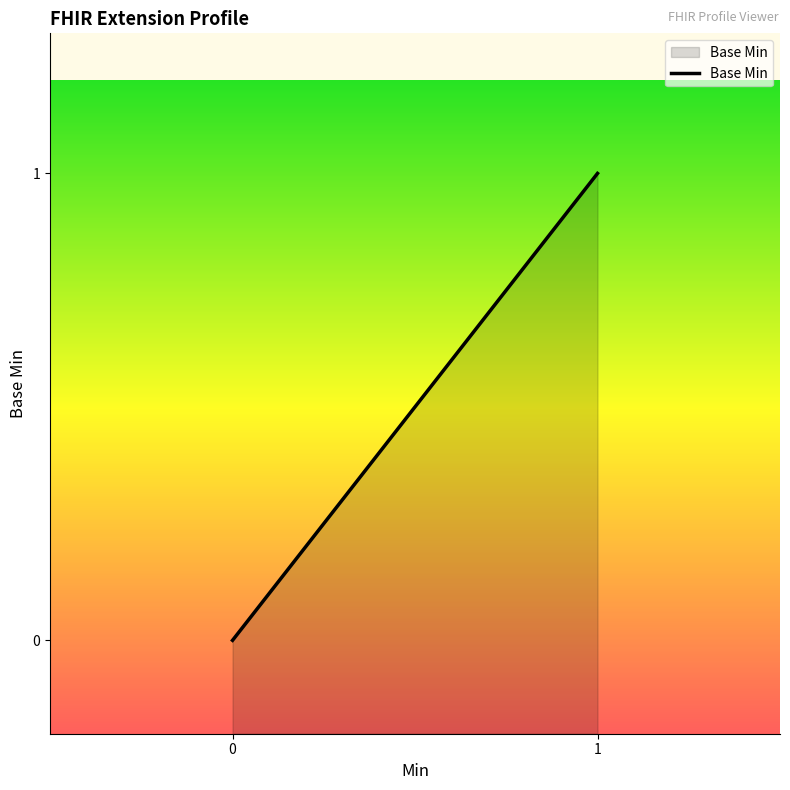

What is the difference between the maximum and minimum values?

1